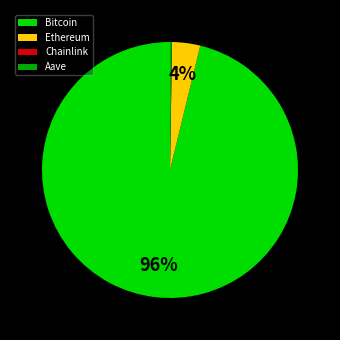

Between Ethereum and Bitcoin, which is larger?

Bitcoin